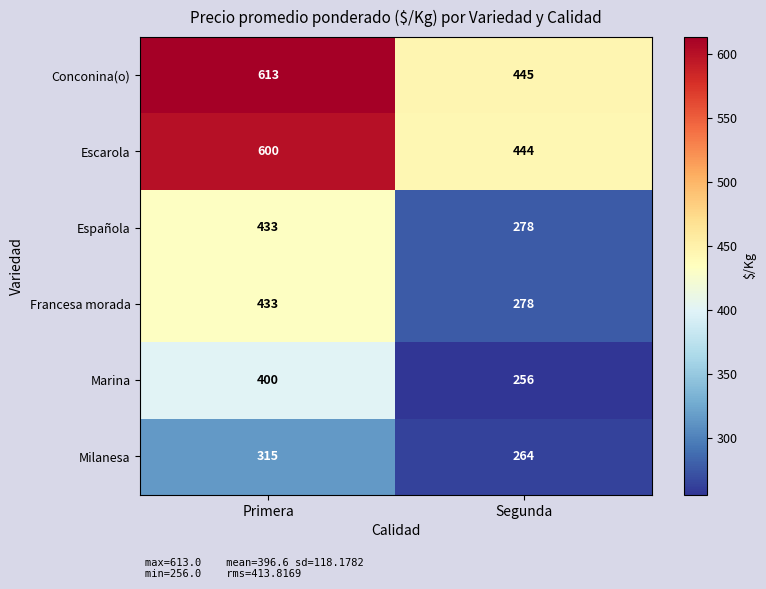

Count the number of categories in the chart.

2